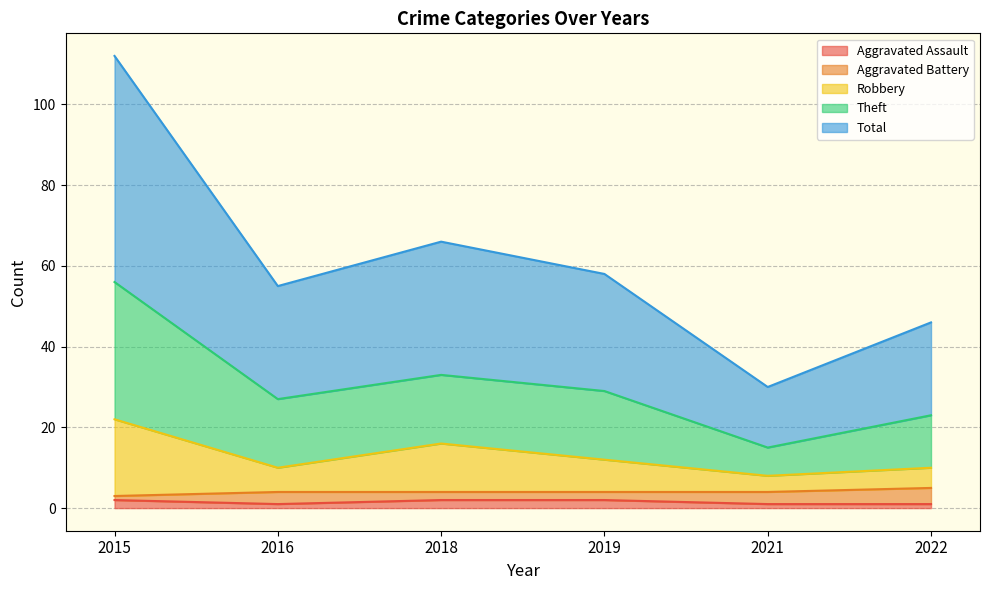

True or false: Robbery and Theft intersect in this chart.

False